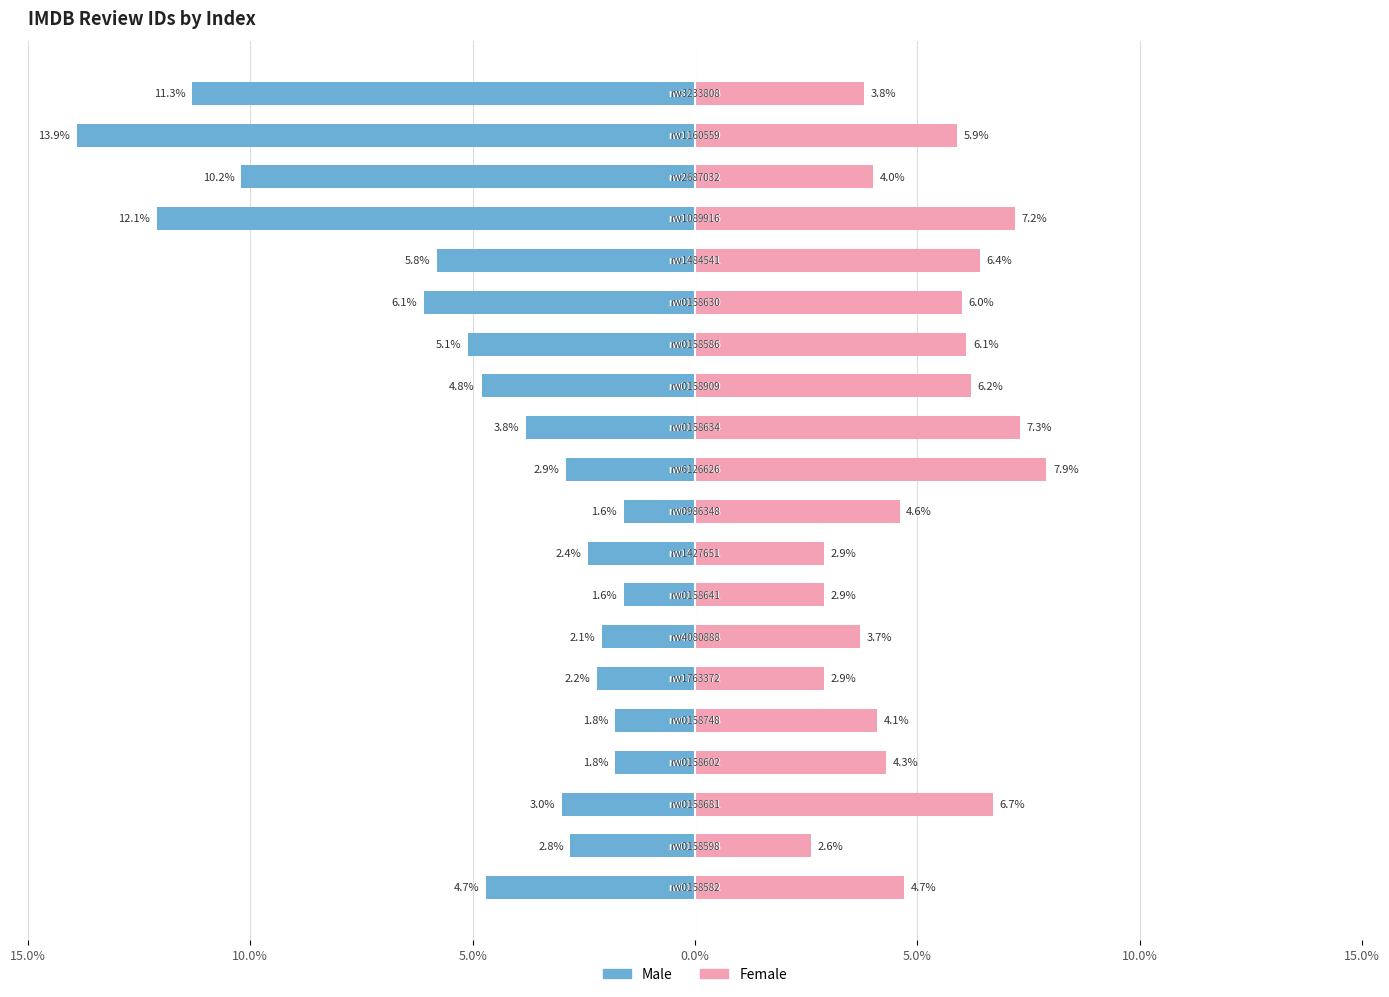

What is the difference between the maximum and second lowest values in the Female series?

5.0